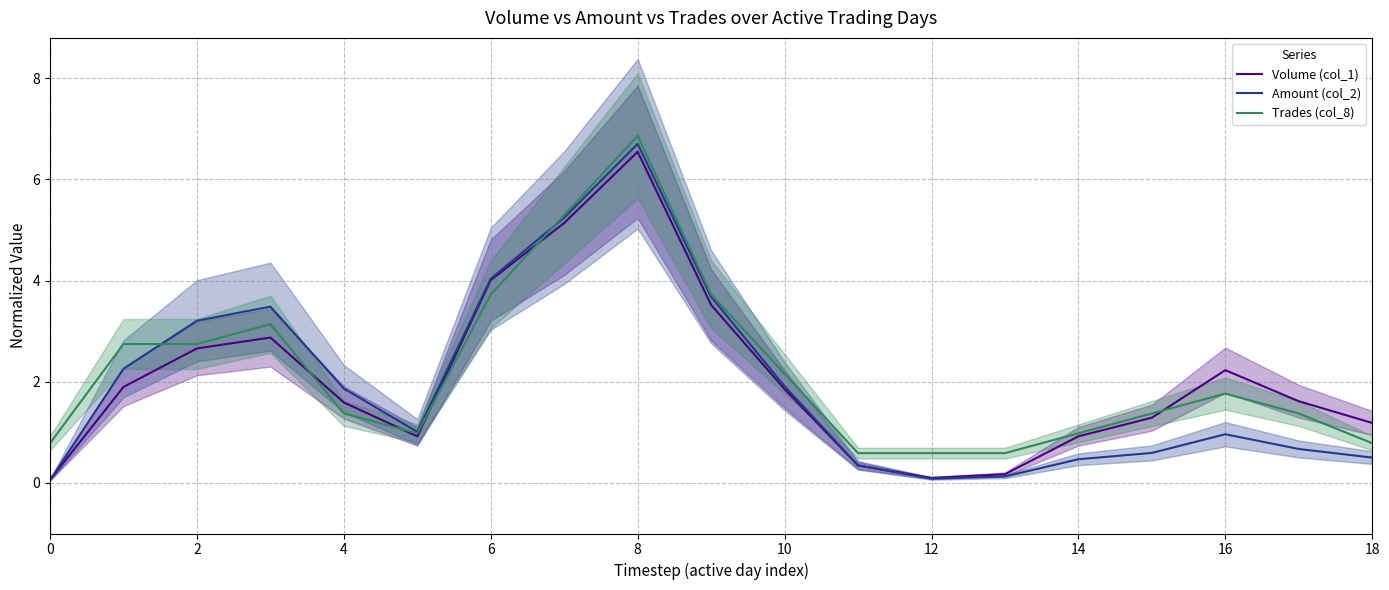

Is it true that Volume (col_1) equals 1.1 at 16?

False